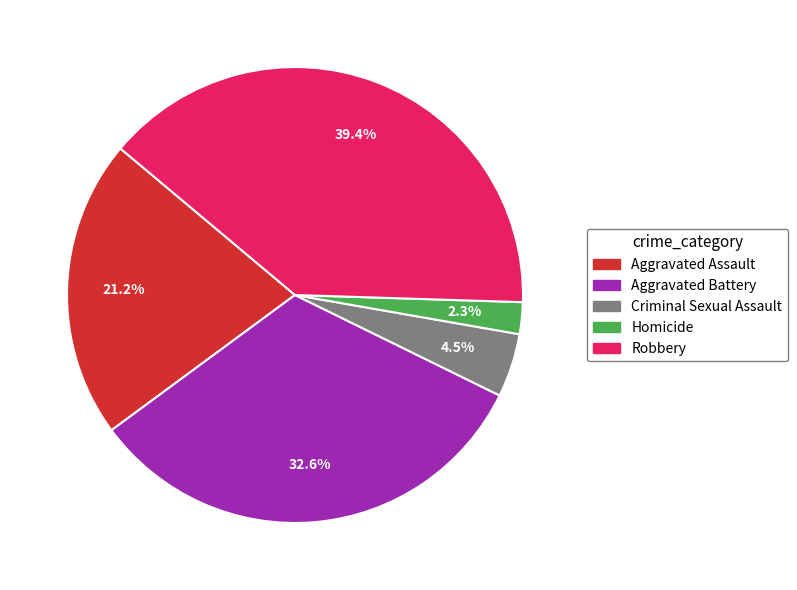

True or false: Criminal Sexual Assault accounts for 11% of the total.

False